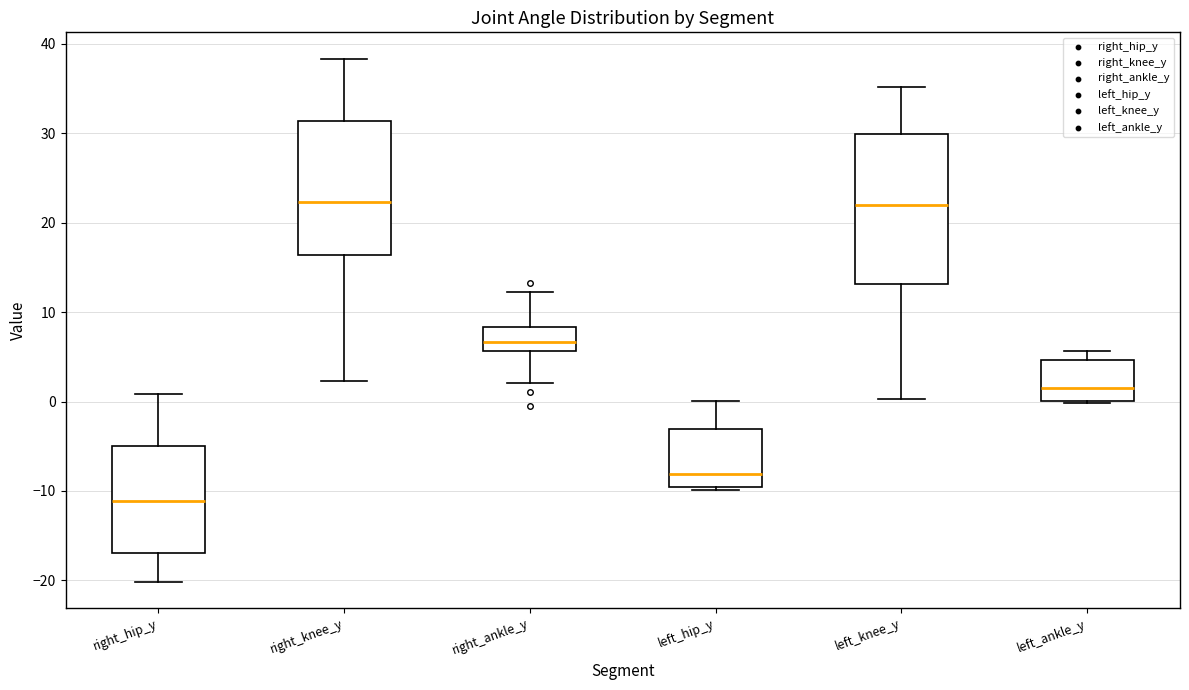

Reading left to right, transcribe this box plot: for each box, give where its median line is, the range the box spans, and where its two whiskers end, as read against the y-axis. The values are not printed on the chart, so give them approximately, as read against the axis.

right_hip_y: median -11, box -17 to -5, whiskers -20 to 1
right_knee_y: median 22, box 16 to 31, whiskers 2 to 38
right_ankle_y: median 7, box 6 to 8, whiskers 2 to 12
left_hip_y: median -8, box -10 to -3, whiskers -10 (just below the box's lower edge) to 0
left_knee_y: median 22, box 13 to 30, whiskers 0 to 35
left_ankle_y: median 1, box 0 to 5, whiskers 0 to 6